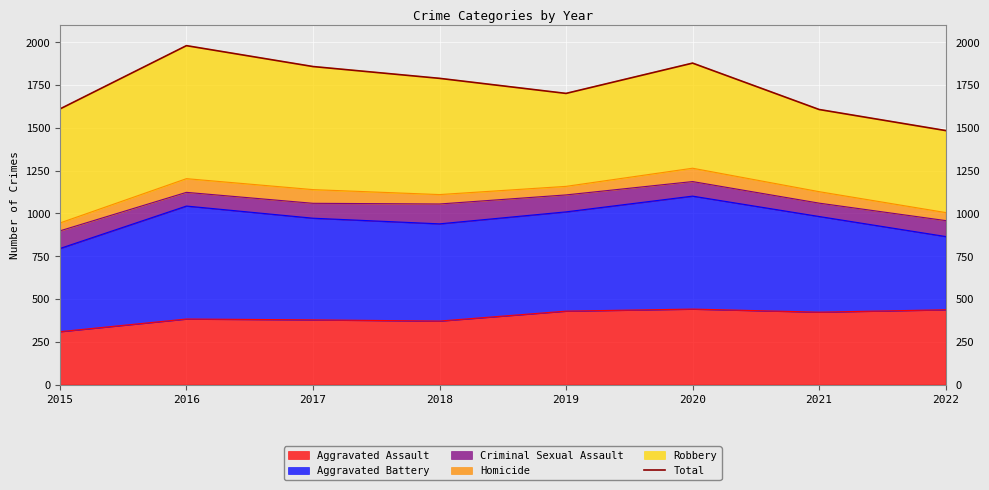

How many interior local peaks (higher than both neighbors) does the data have?

2